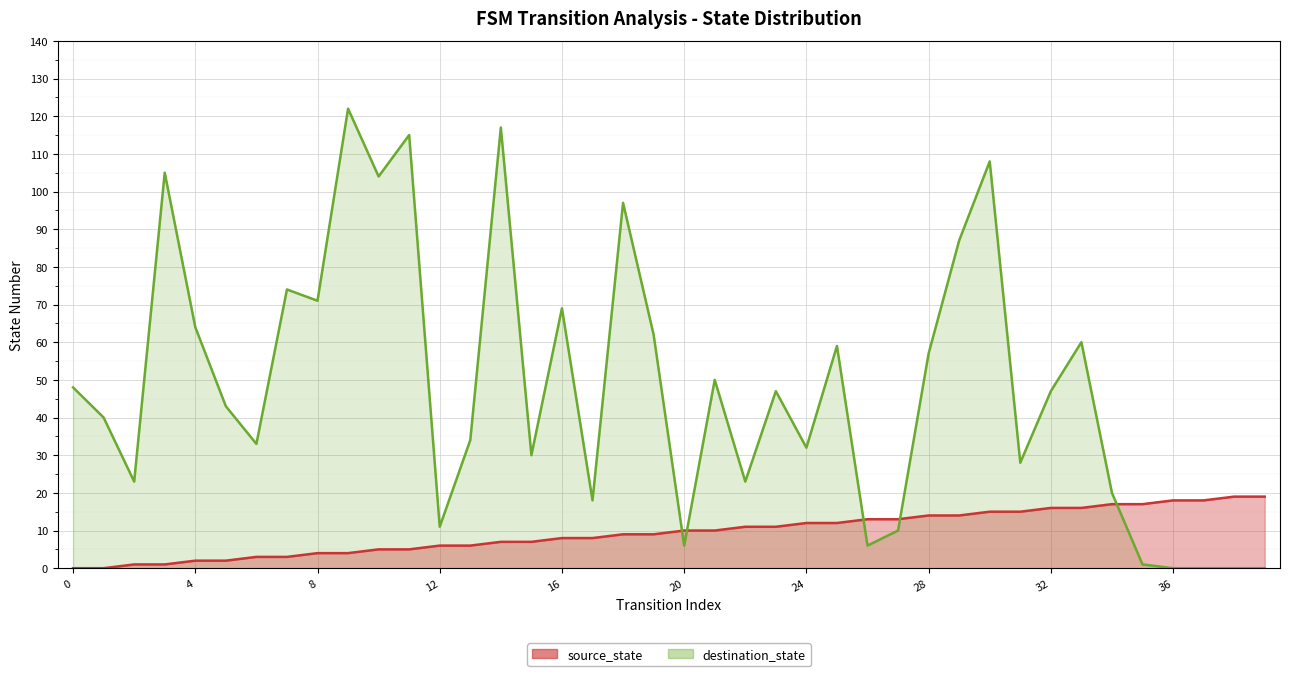

At which category is the sum across all series the highest?

9